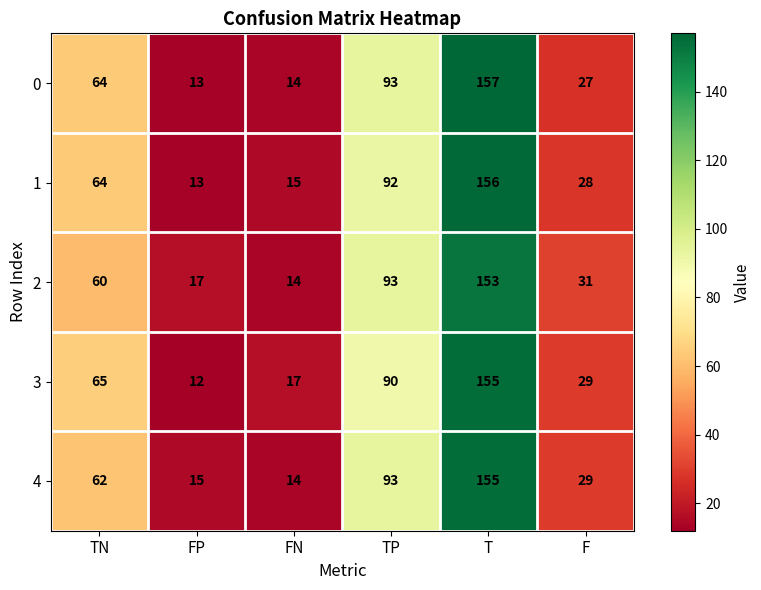

Reading left to right, what are all the values shown in this chart?

0: 64	13	14	93	157	27
1: 64	13	15	92	156	28
2: 60	17	14	93	153	31
3: 65	12	17	90	155	29
4: 62	15	14	93	155	29